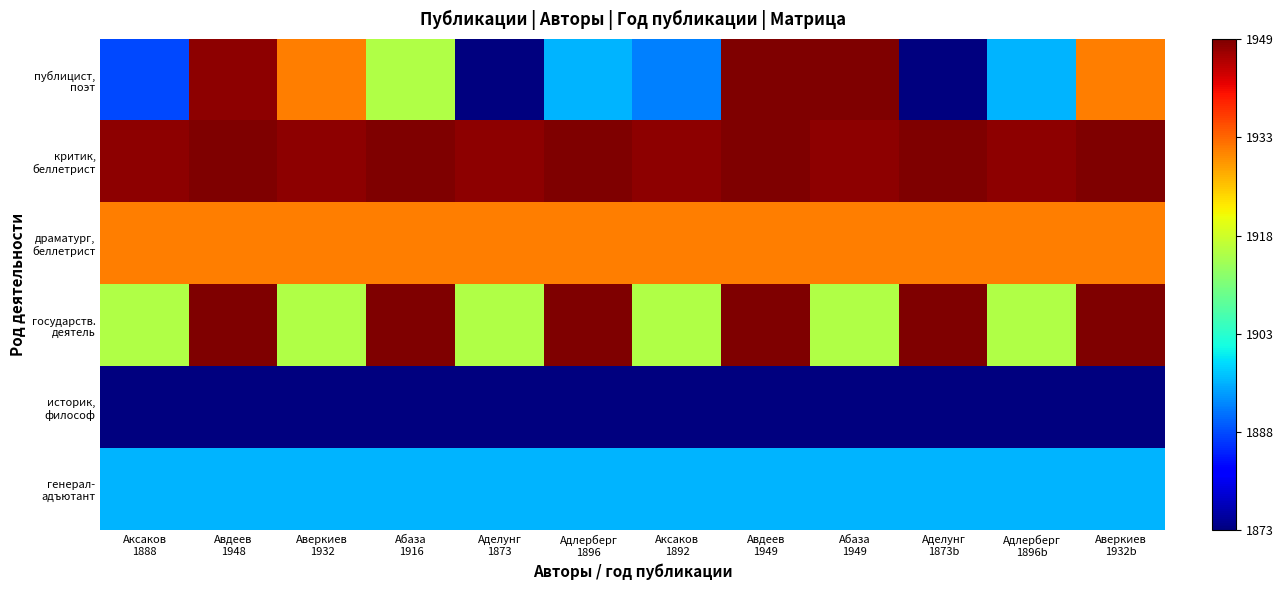

Which label corresponds to the smallest value in the chart?

Аделунг
1873